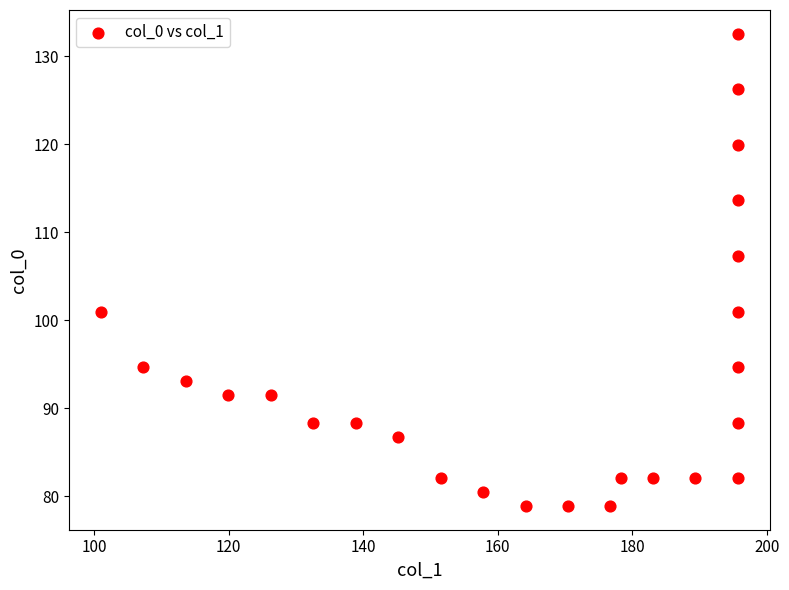

What Y value in the scatter plot is closest to 105?

107.3